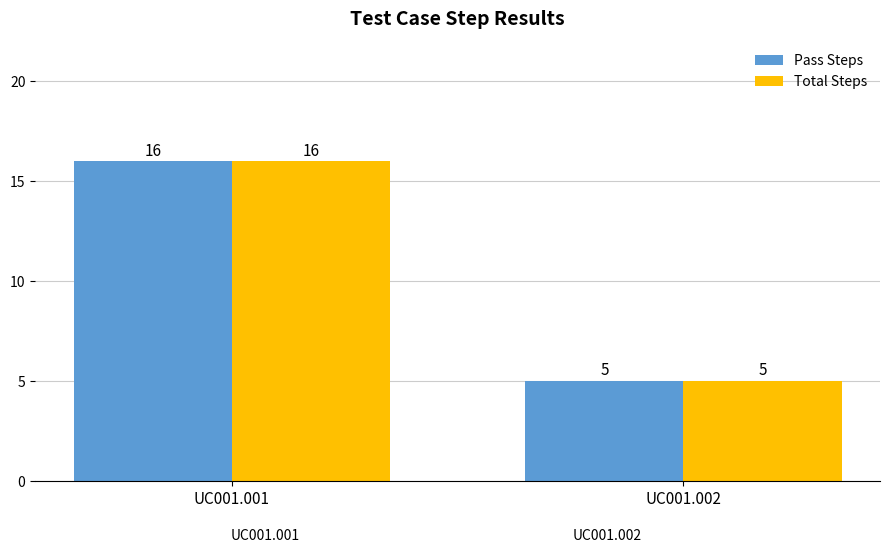

What is the sum of all Total Steps values?

21